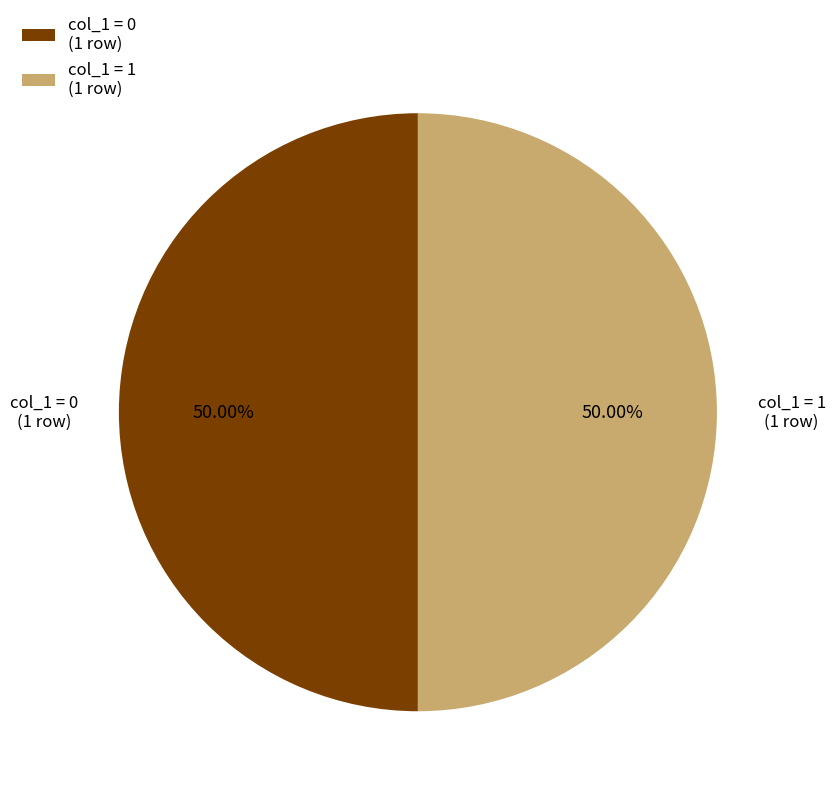

Approximately how many times larger is the value at col_1 = 1 (1 row) compared to col_1 = 0 (1 row)?

1.0